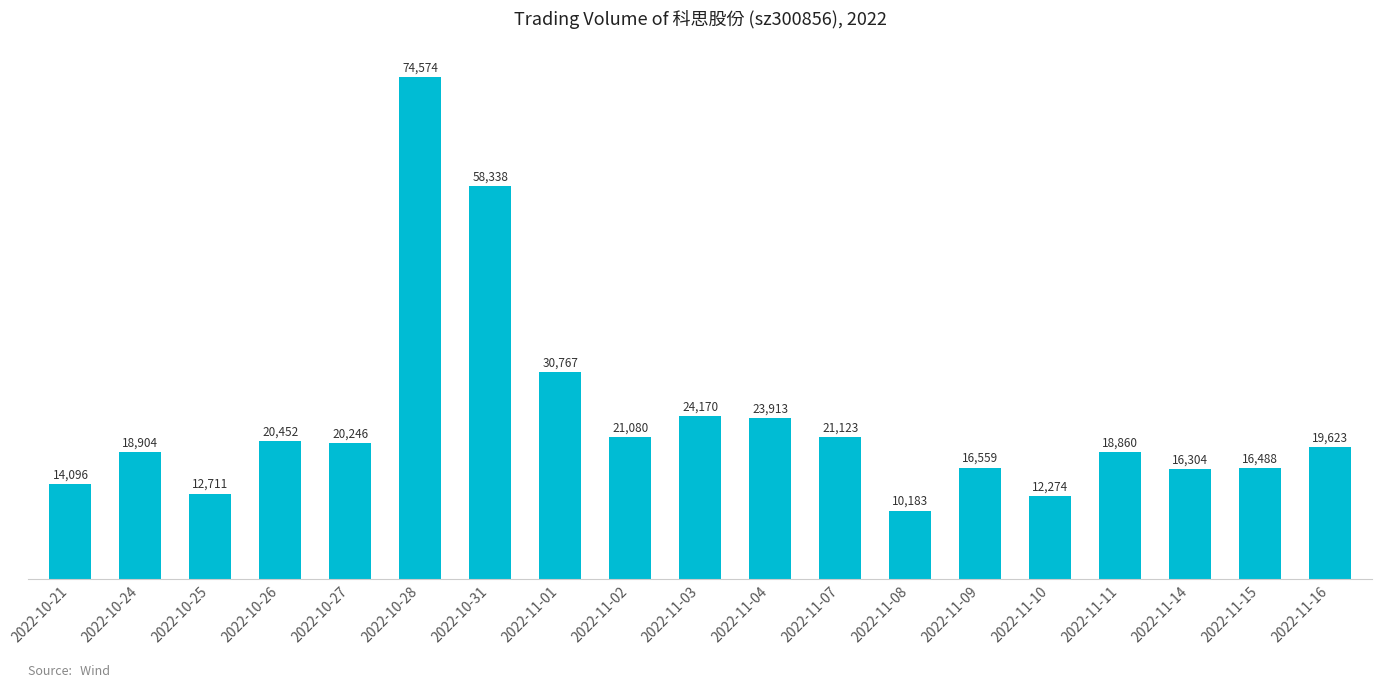

How many distinct data groups are displayed?

1